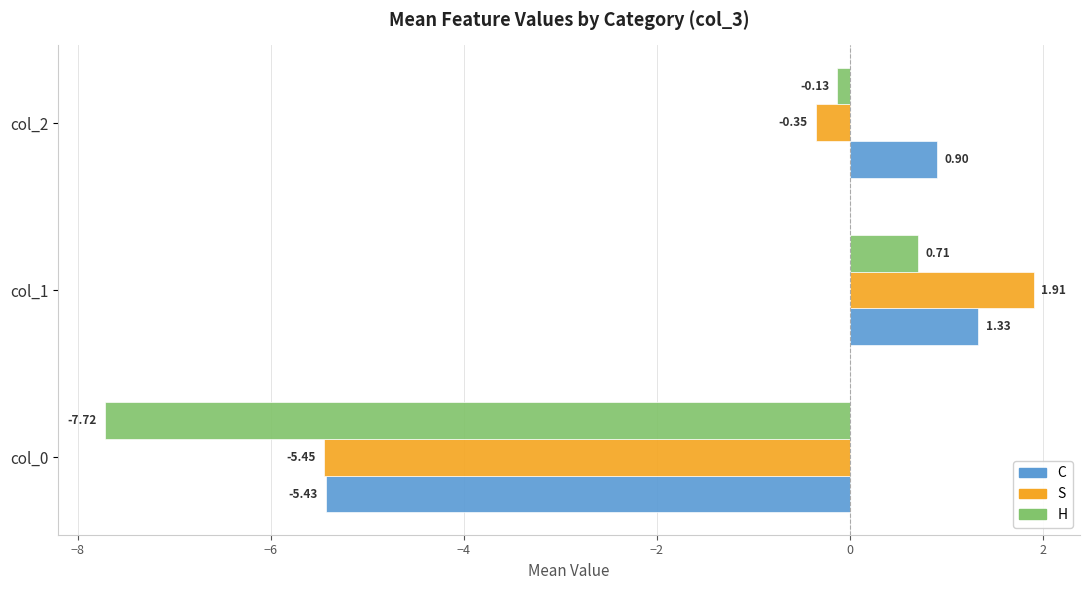

How many values in the S series are below 0?

2